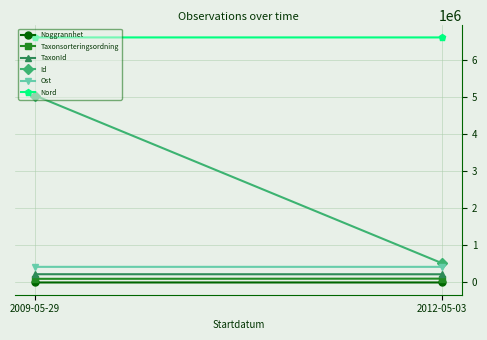

Which category has the lowest value across all series?

2009-05-29